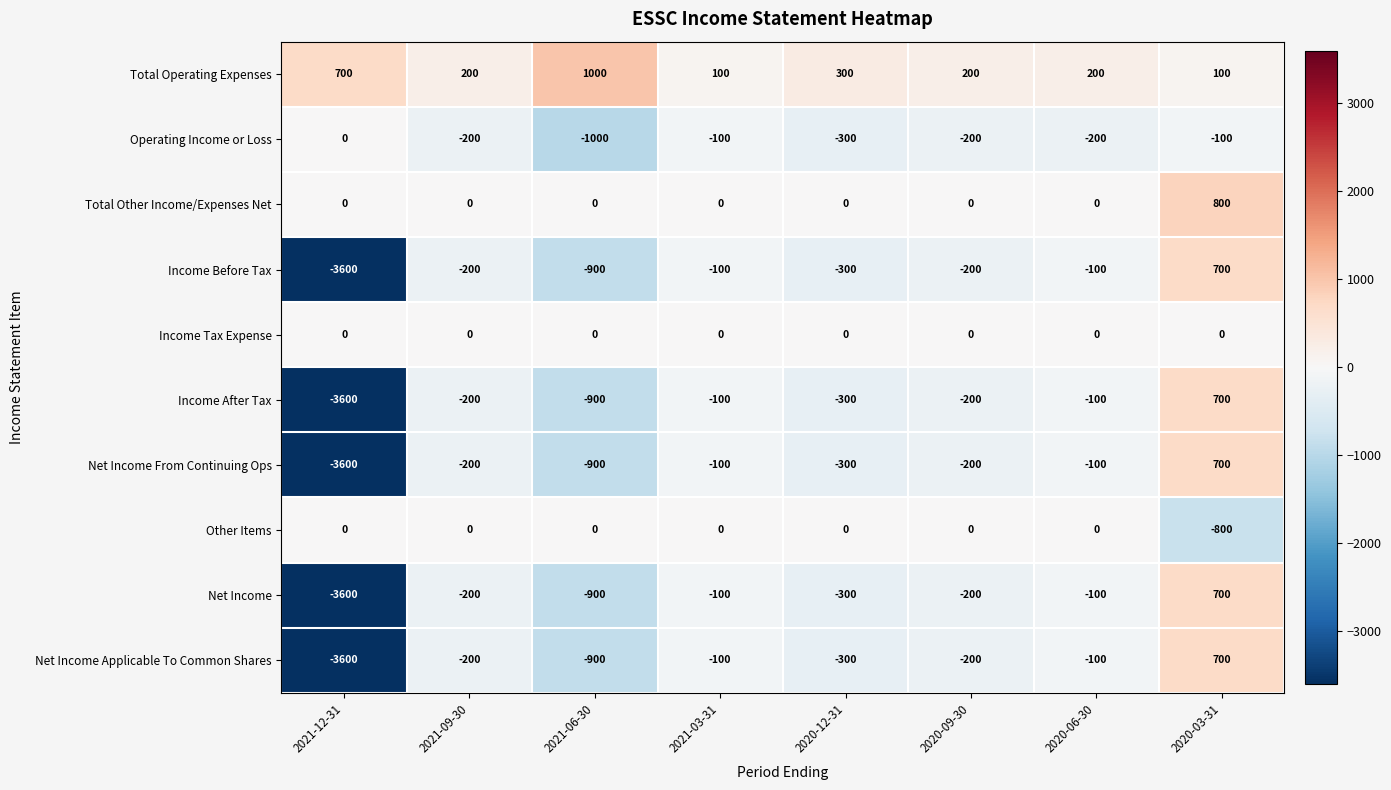

What is the difference between the highest and lowest values at 2021-09-30?

400